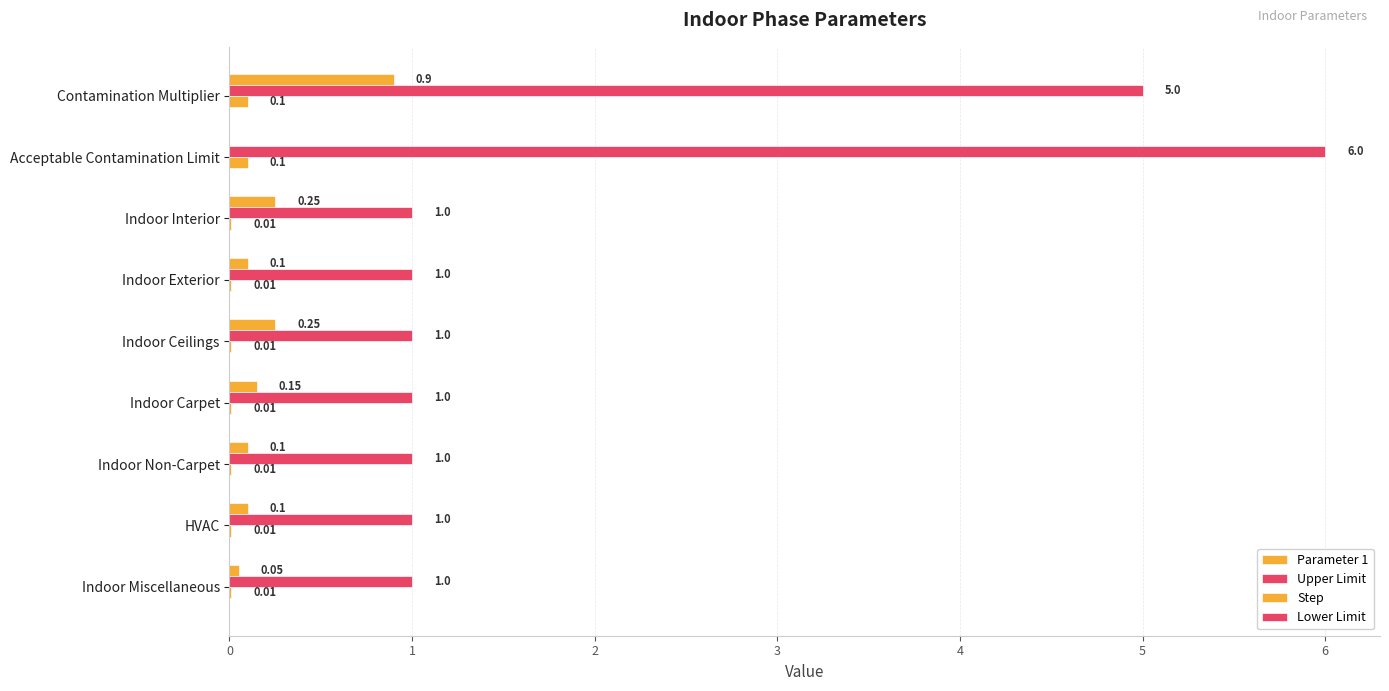

How many values in the Upper Limit series exceed 1?

2